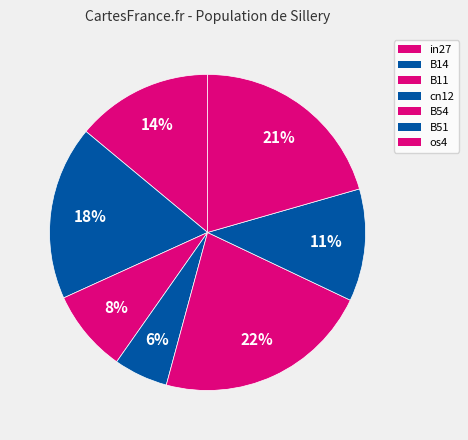

Combined, do os4 and B54 account for over 50%?

No